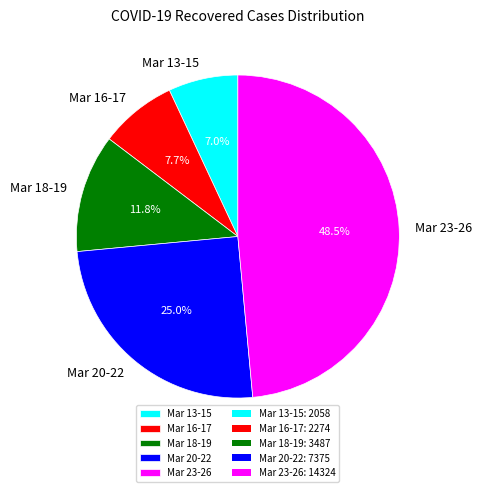

Which has a higher value, Mar 13-15 or Mar 16-17?

Mar 16-17